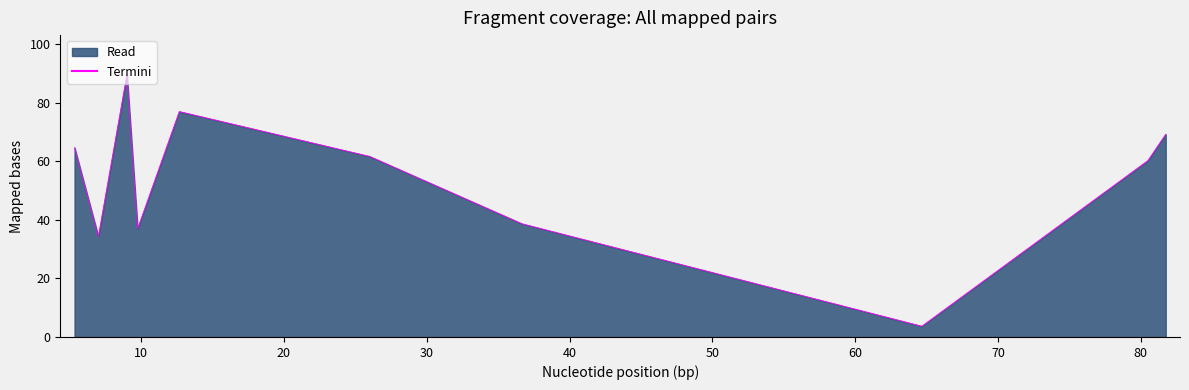

What is the difference between the maximum and minimum values?

86.0